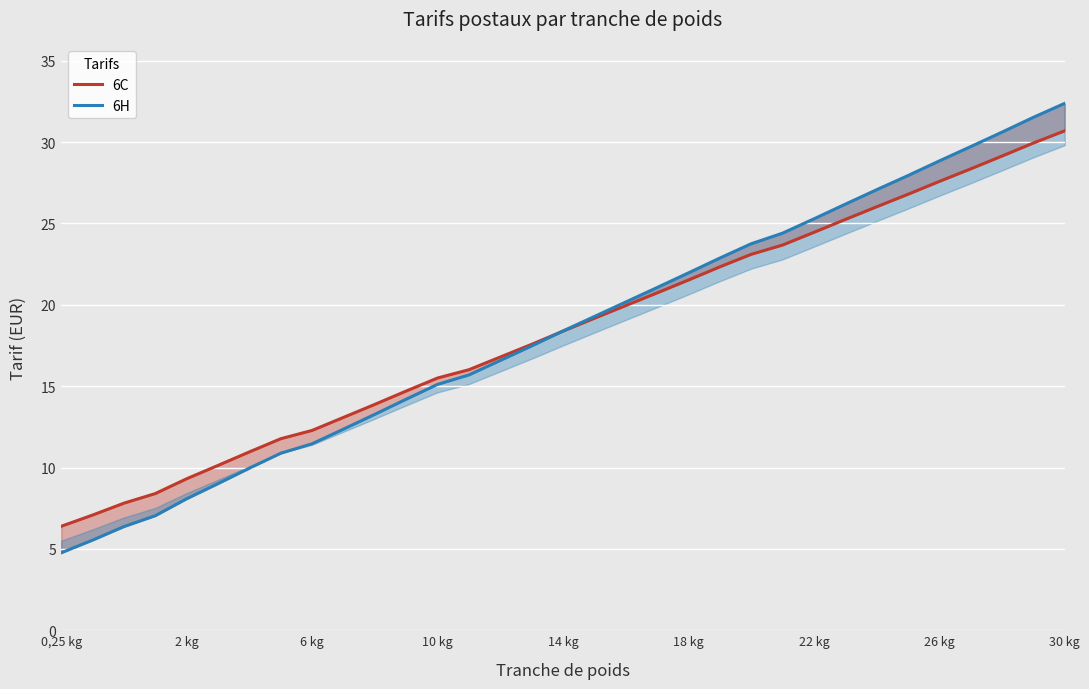

Reading left to right, what are all the values shown in this chart?

6C: 6.4	7.1	7.8	8.4	9.3	10.1	11.0	11.8	12.3	13.1	13.9	14.7	15.5	16.0	16.8	17.6	18.4	19.2	19.9	20.7	21.5	22.3	23.1	23.7	24.4	25.2	26.0	26.8	27.6	28.4	29.1	29.9	30.7
6H: 4.8	5.5	6.4	7.0	8.1	9.0	10.0	10.9	11.5	12.4	13.3	14.2	15.1	15.7	16.6	17.5	18.4	19.3	20.2	21.1	22.0	22.9	23.8	24.4	25.3	26.2	27.1	27.9	28.8	29.7	30.6	31.5	32.4